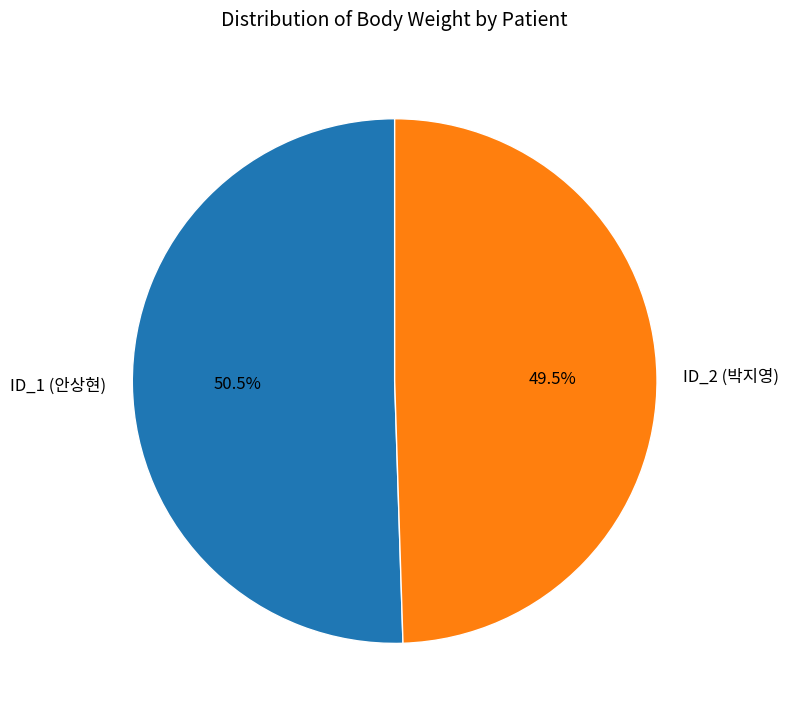

Is the sum of ID_1 (안상현) and ID_2 (박지영) greater than half?

Yes